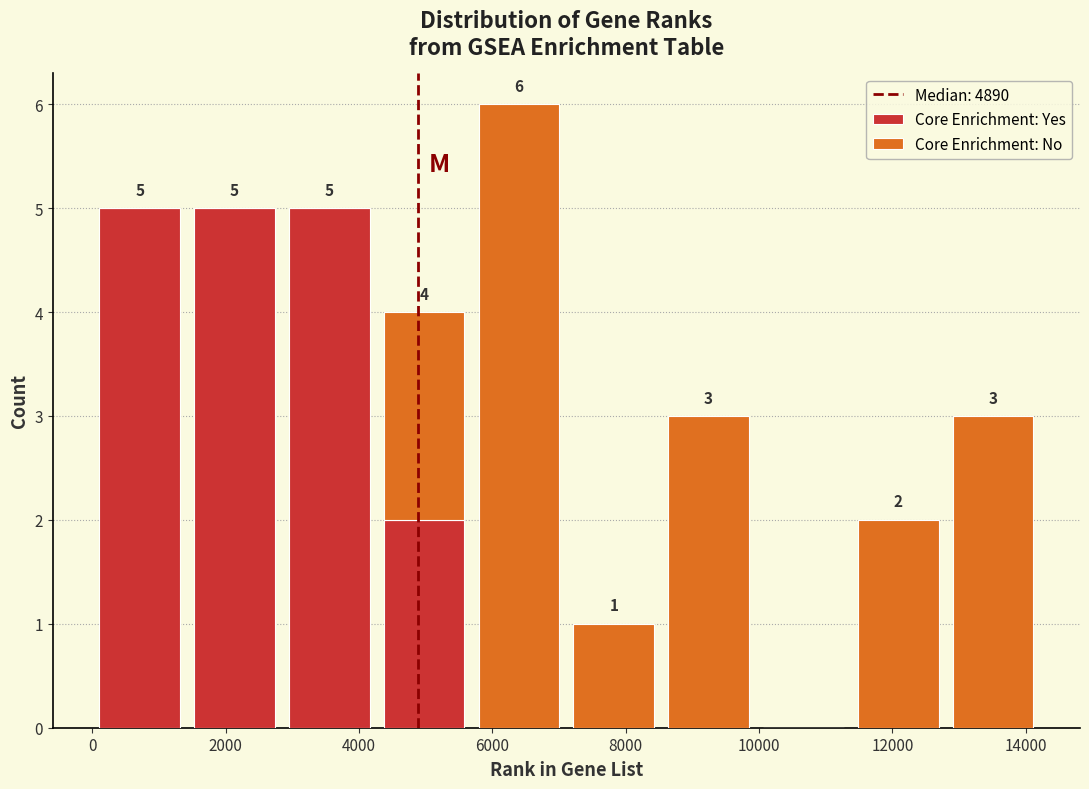

Which range on the x-axis has the tallest stacked bar (by total height)?

5600 to 7200